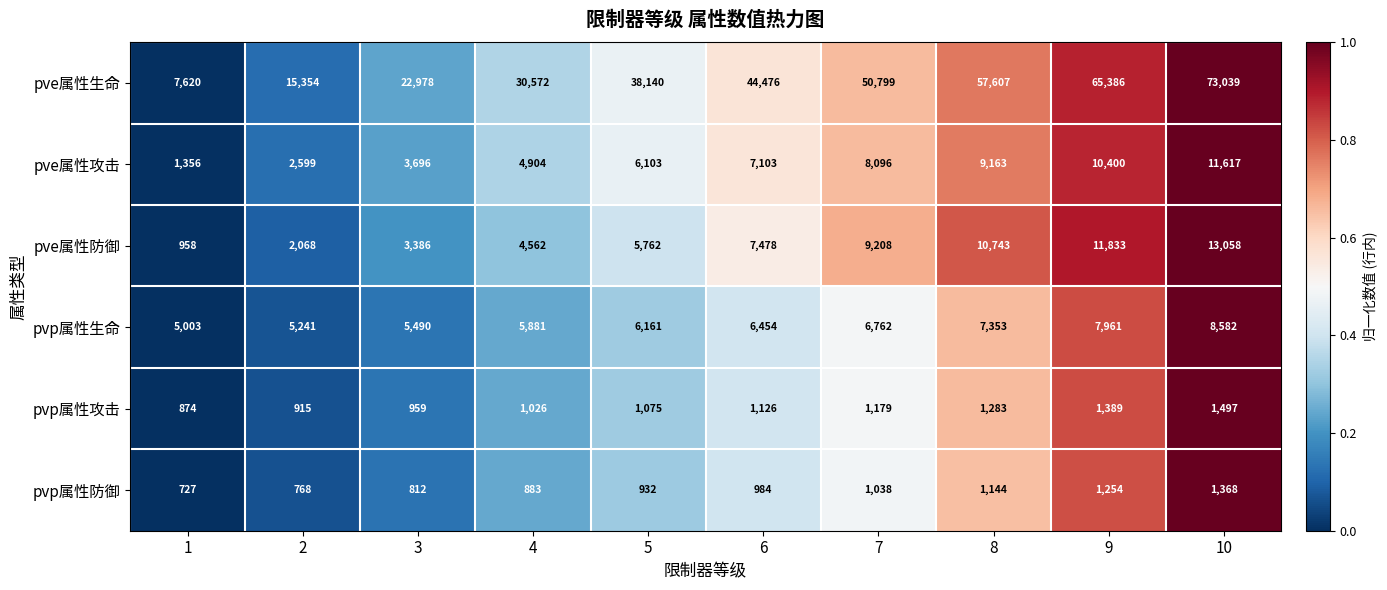

What is the lowest value of the pvp属性攻击 series?

874